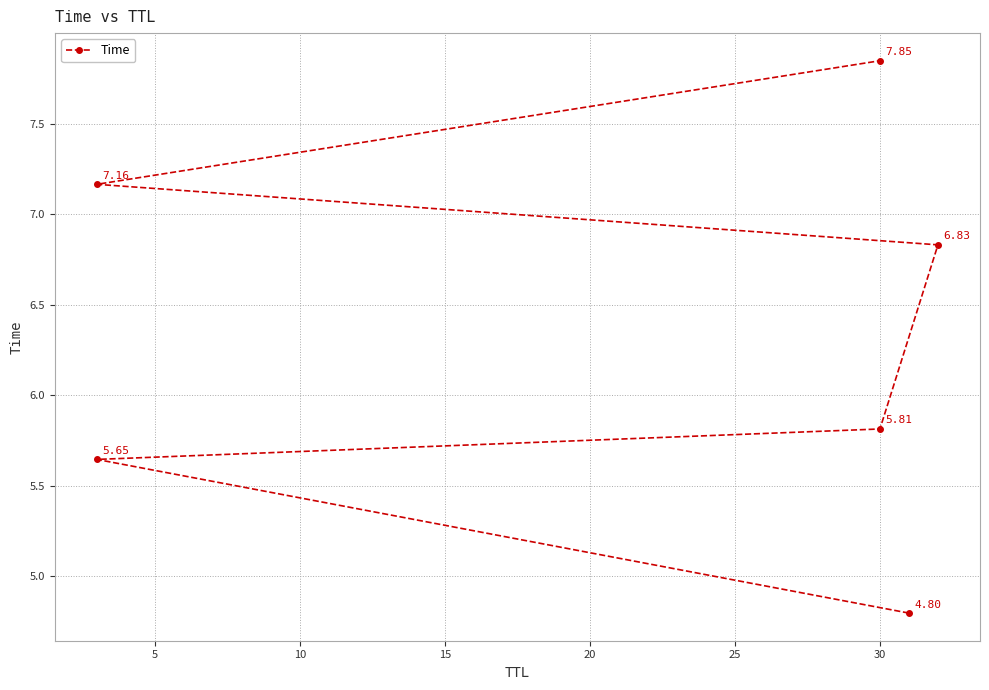

What is the difference between the maximum and minimum values?

3.1